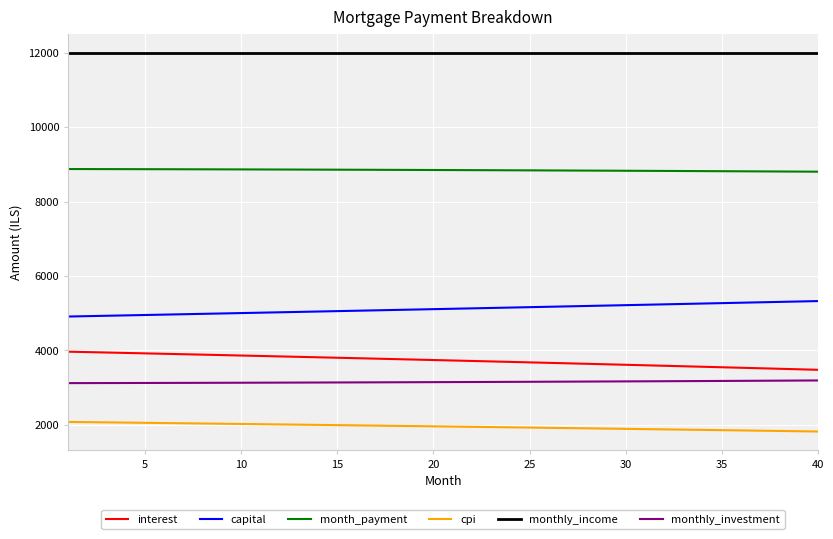

How many series are shown in this chart?

6